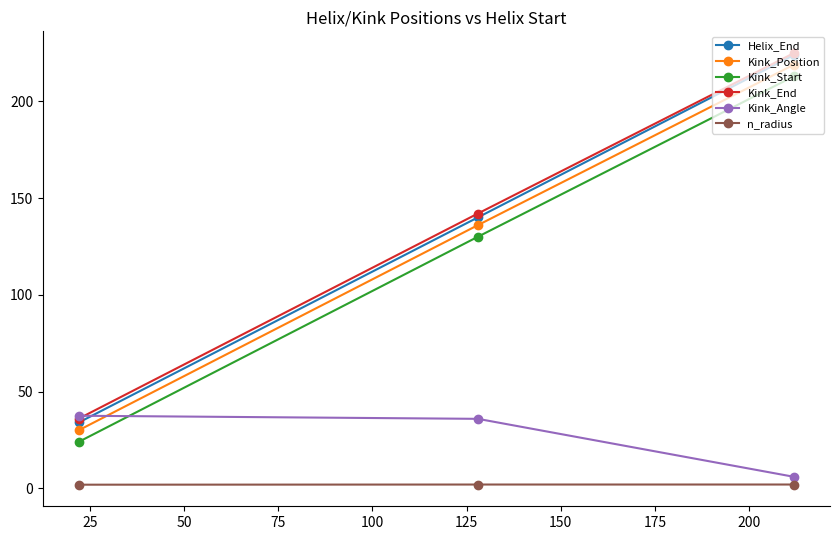

Which series has the widest spread of values?

Helix_End